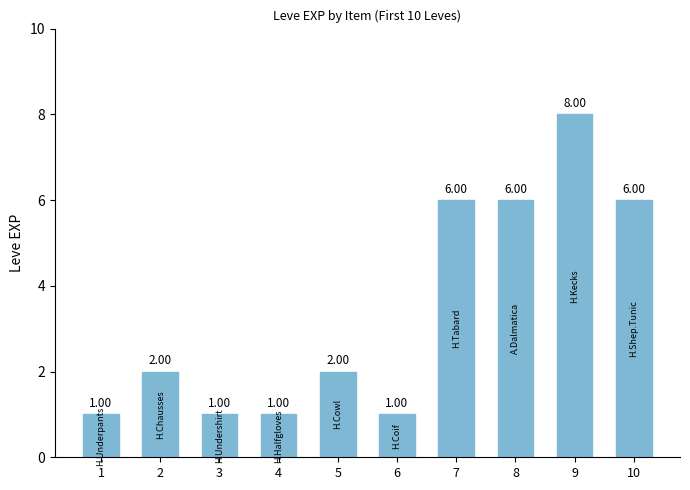

What is the approximate value at 7?

6